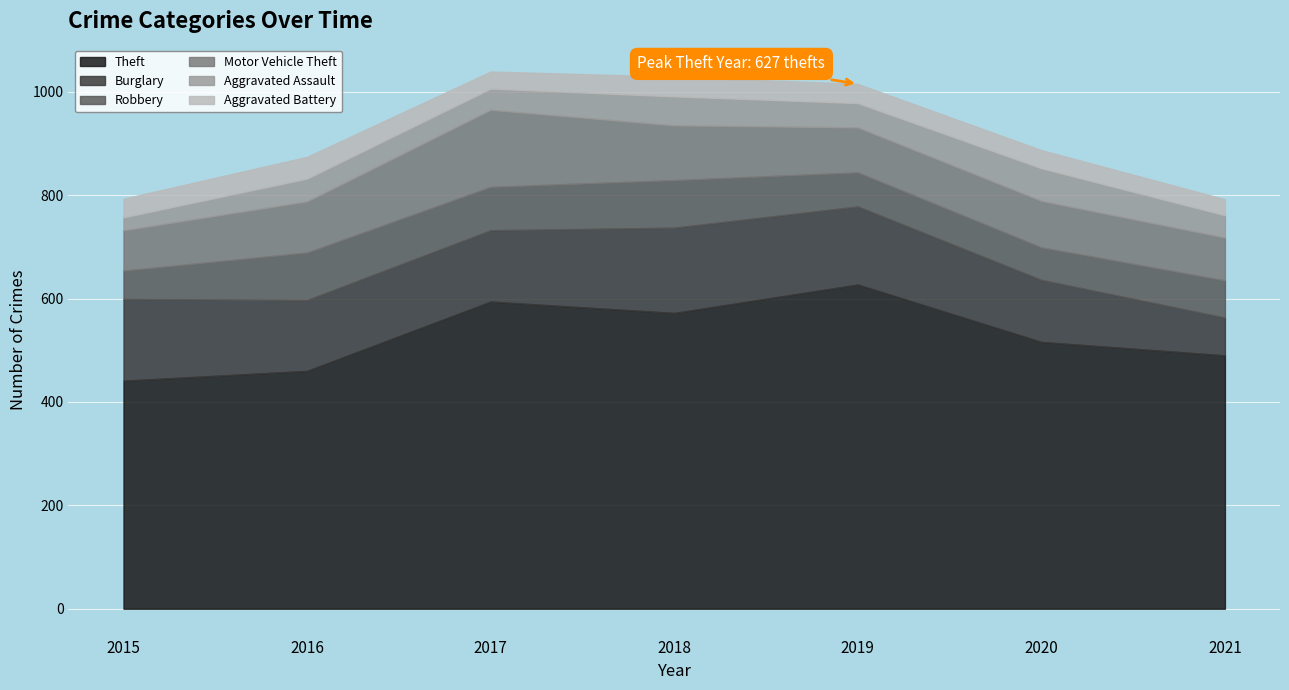

At which label does Burglary first exceed 138?

2015